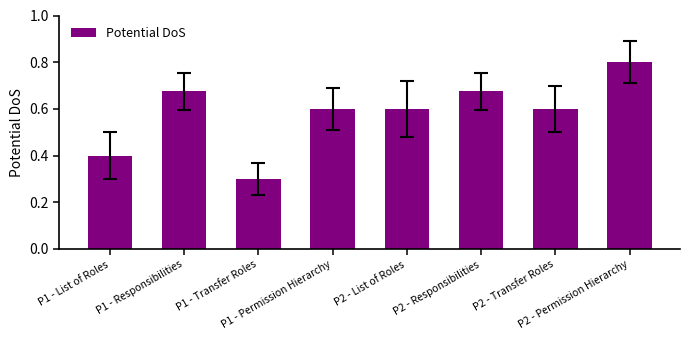

At which category does the chart reach its minimum across all series?

P1 - Transfer Roles